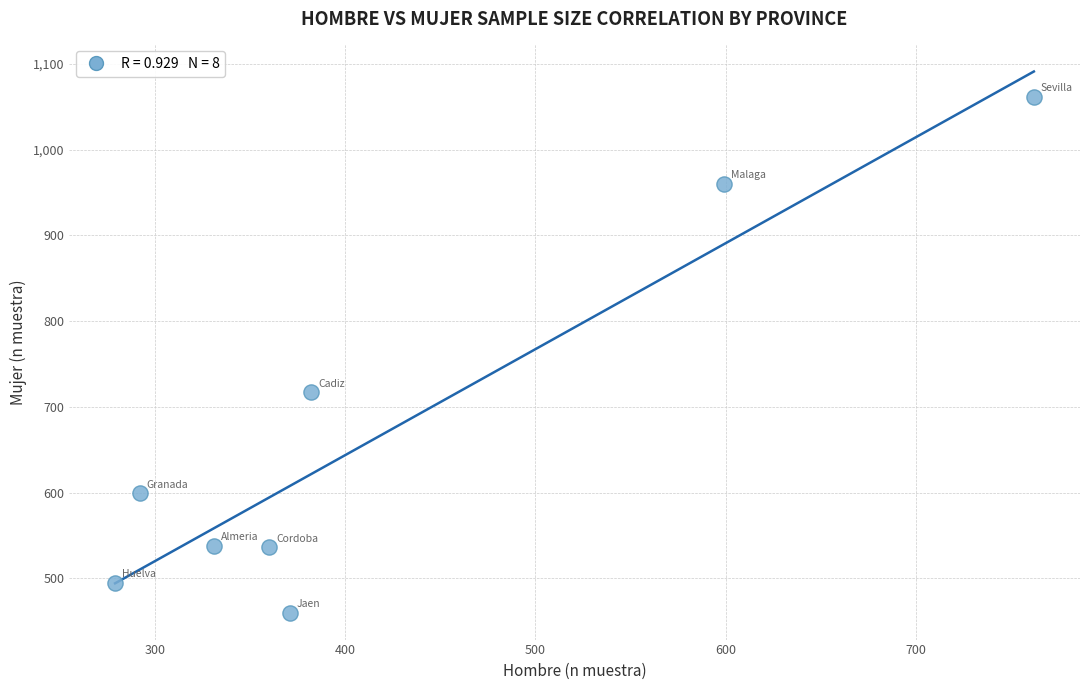

What is the range of X values (max minus min)?

483